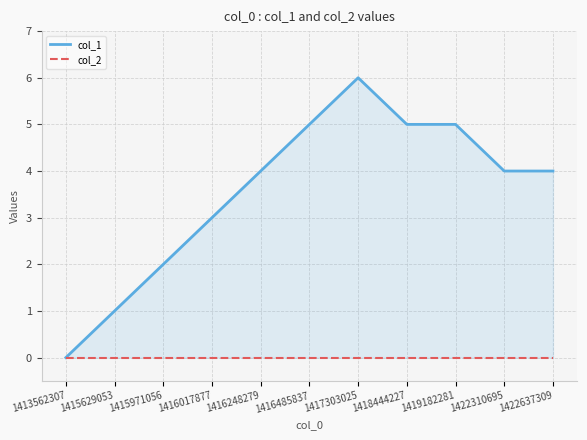

Rank the series at 1422637309 from highest to lowest value.

col_1, col_2